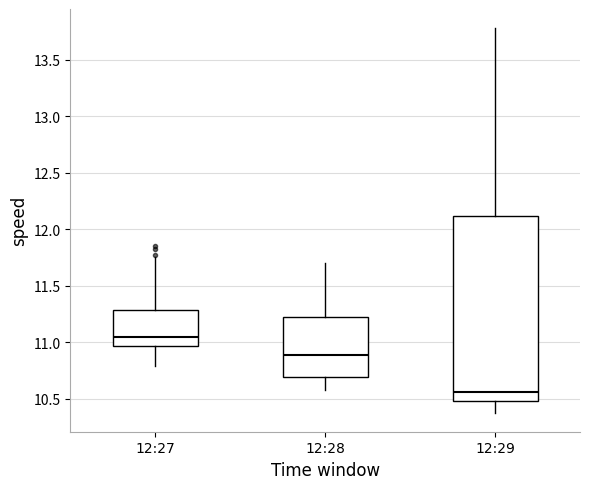

Reading left to right, read every box against the y-axis: the position of its median line, the range the box covers, and the ends of its whiskers. The values are not printed on the chart, so give them approximately, as read against the axis.

12:27: median 11.05, box 10.95 to 11.30, whiskers 10.80 to 11.75
12:28: median 10.90, box 10.70 to 11.25, whiskers 10.60 to 11.70
12:29: median 10.55, box 10.50 to 12.10, whiskers 10.40 to 13.80